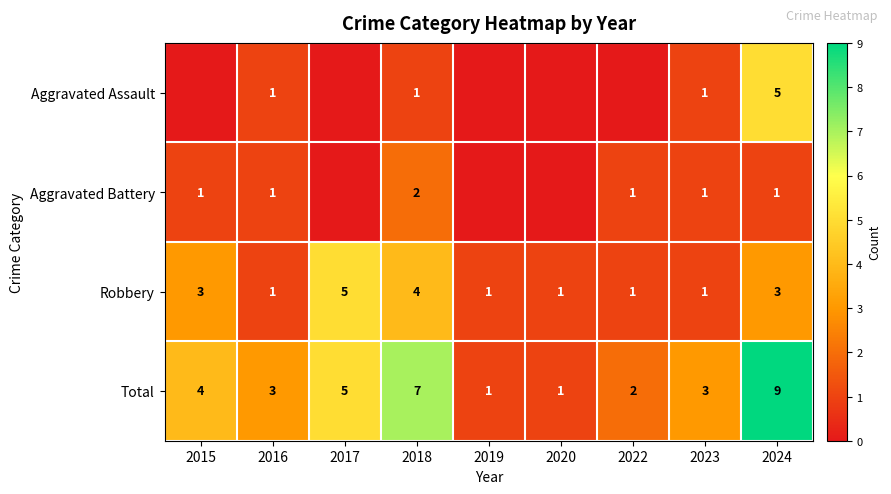

Which label corresponds to the smallest value in the chart?

2015